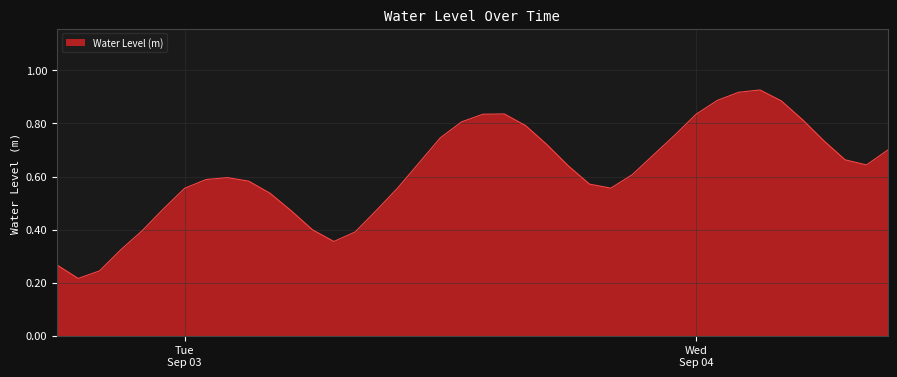

Does the chart display data point markers on the line(s)?

No